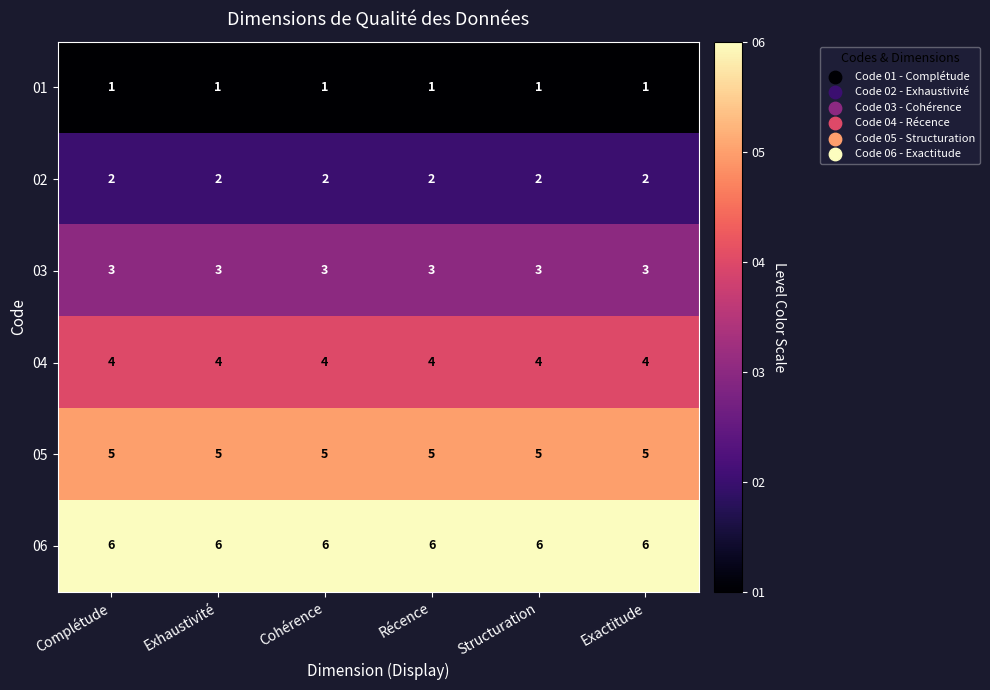

True or false: 01 has a value of 1 at Structuration.

True